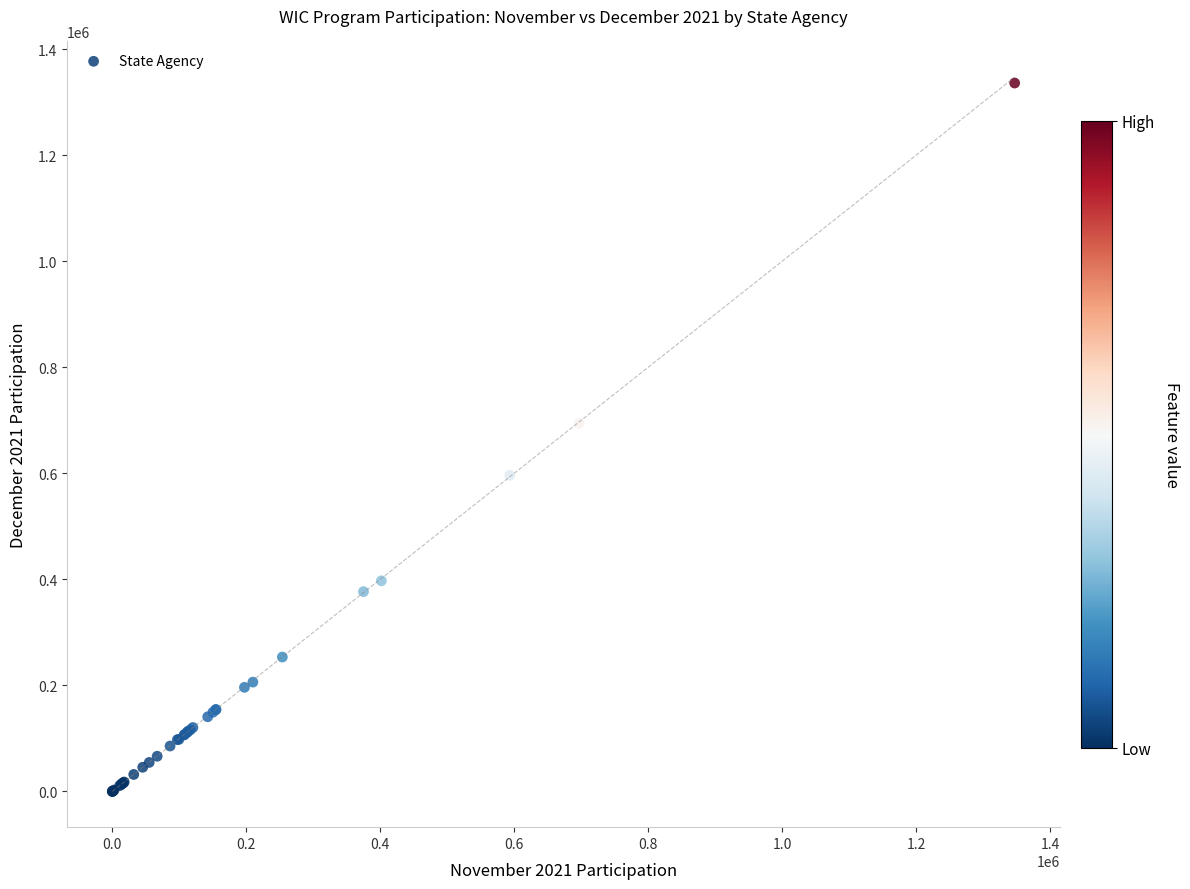

What Y value in the scatter plot is closest to 668032?

693937